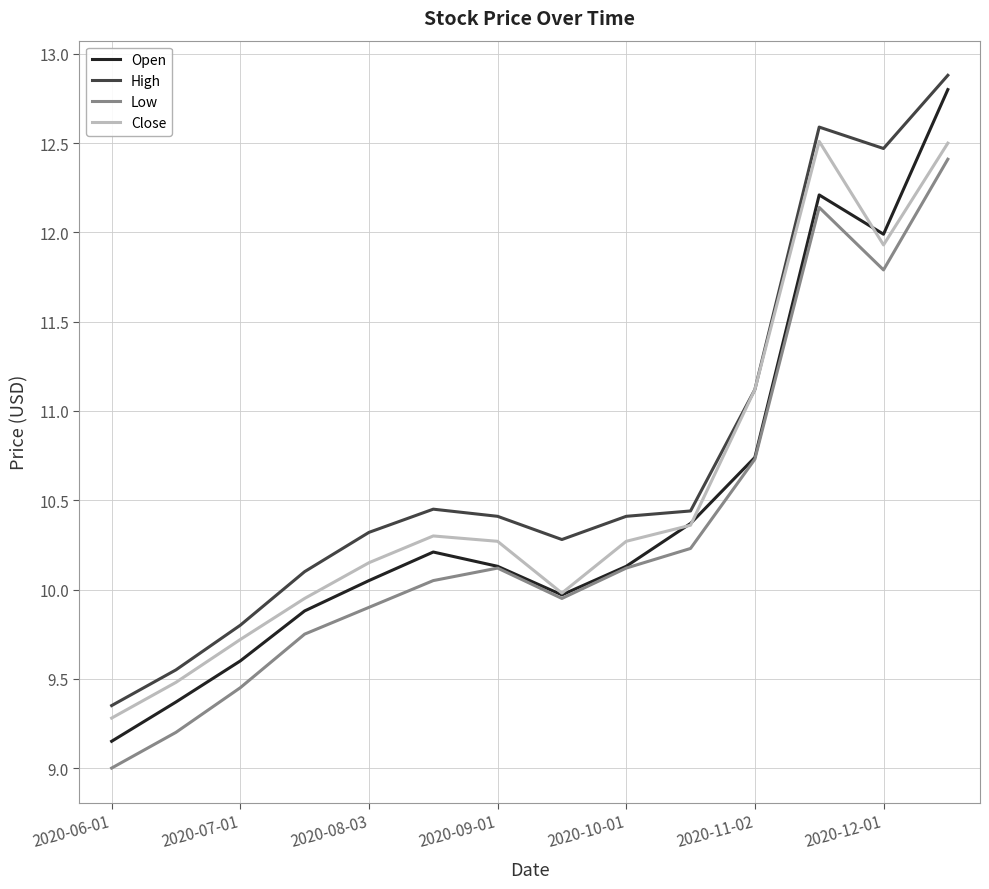

How many lines are shown in the chart?

4